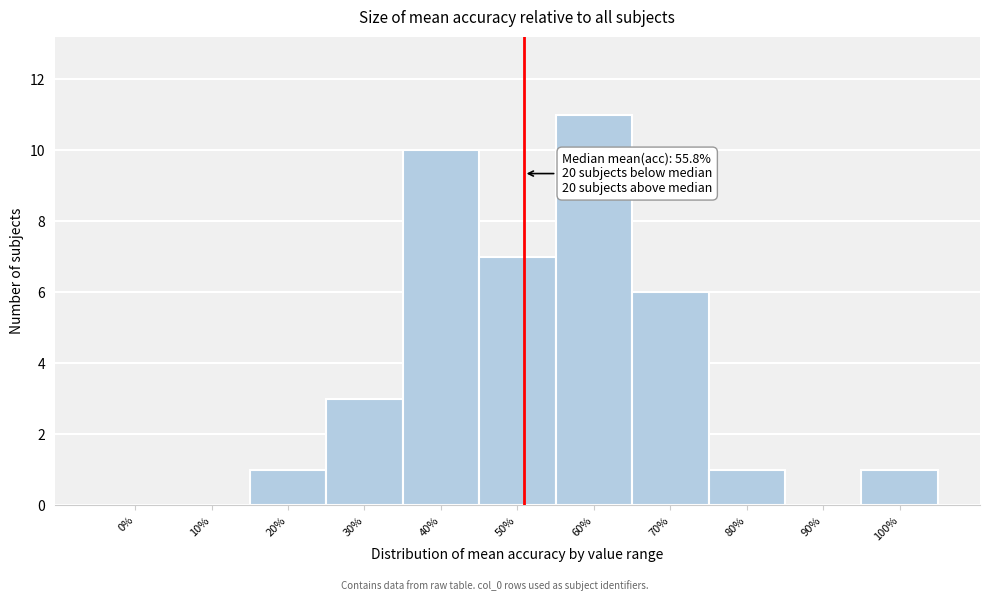

Reading left to right, transcribe all the data shown in this chart.

0%=0	10%=0	20%=1	30%=3	40%=10	50%=7	60%=11	70%=6	80%=1	90%=0	100%=1